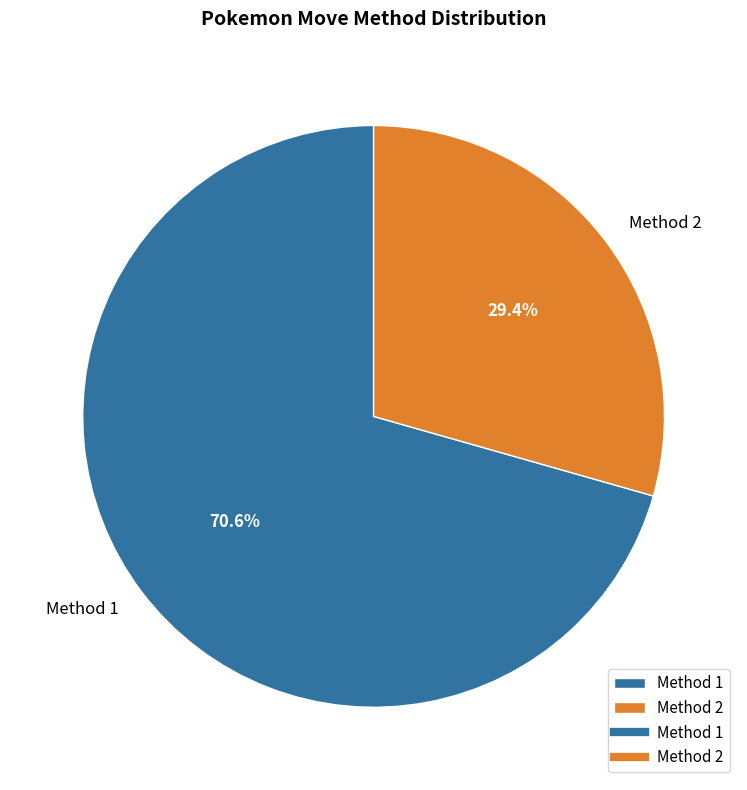

To the nearest percent, what is the difference between the largest and smallest slice percentages?

41%